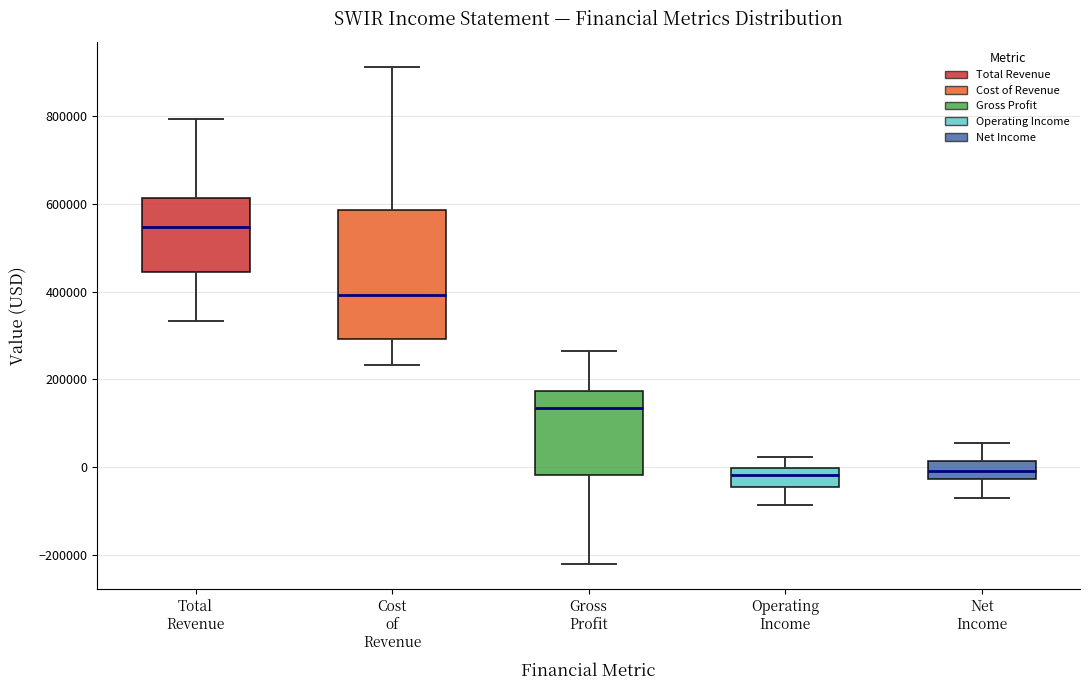

Which box has the highest median line?

Total Revenue